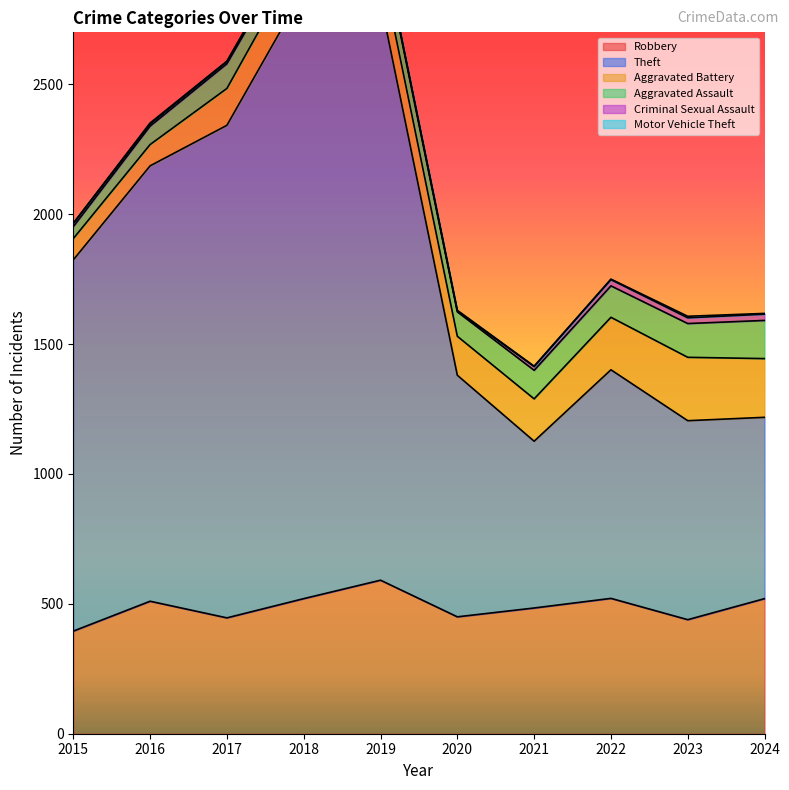

Where is Aggravated Assault nearest to the value 96?

2017